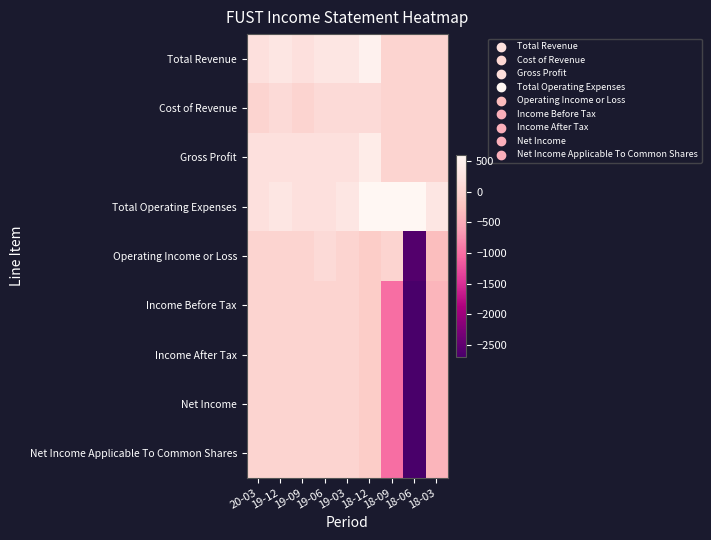

At which category is the sum across all series the highest?

18-12